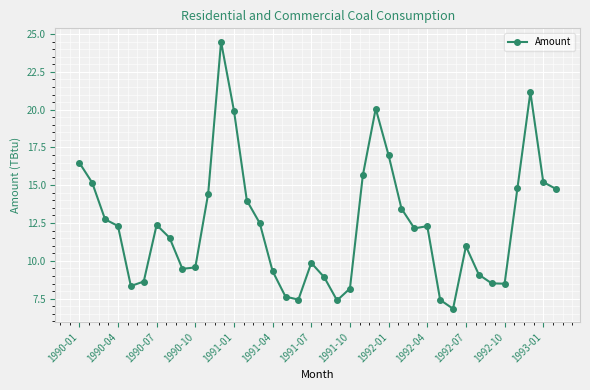

What is the minimum value shown in the chart?

6.8